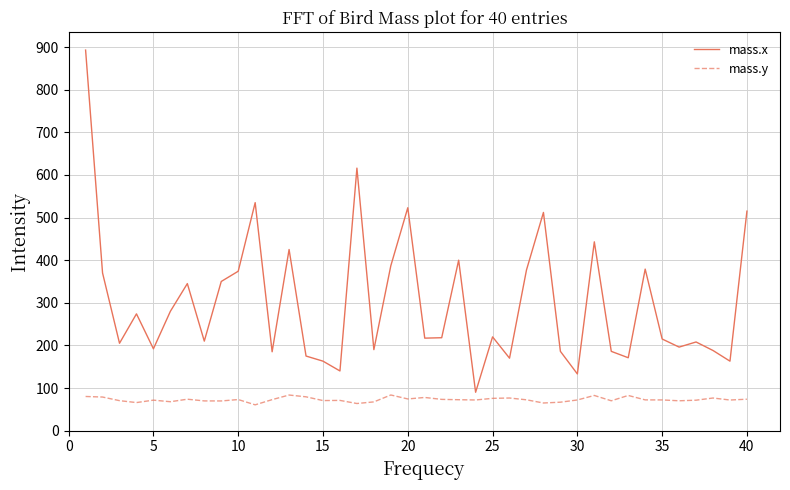

How many interior local peaks does the mass.x series have?

12